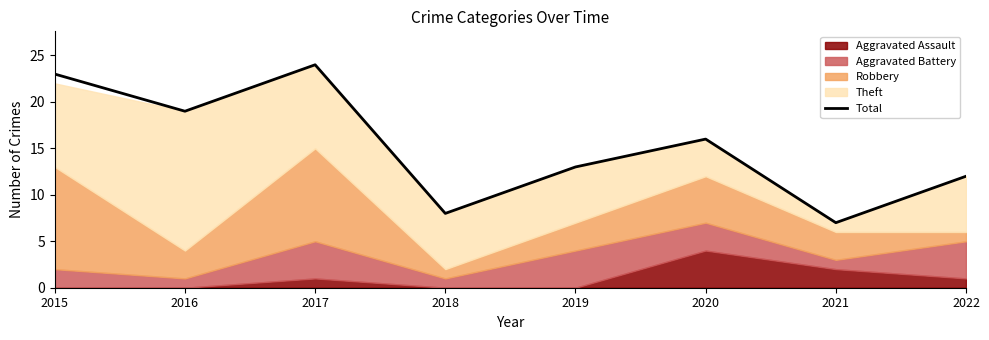

Reading left to right, list all the values displayed in this chart.

2015=23	2016=19	2017=24	2018=8	2019=13	2020=16	2021=7	2022=12